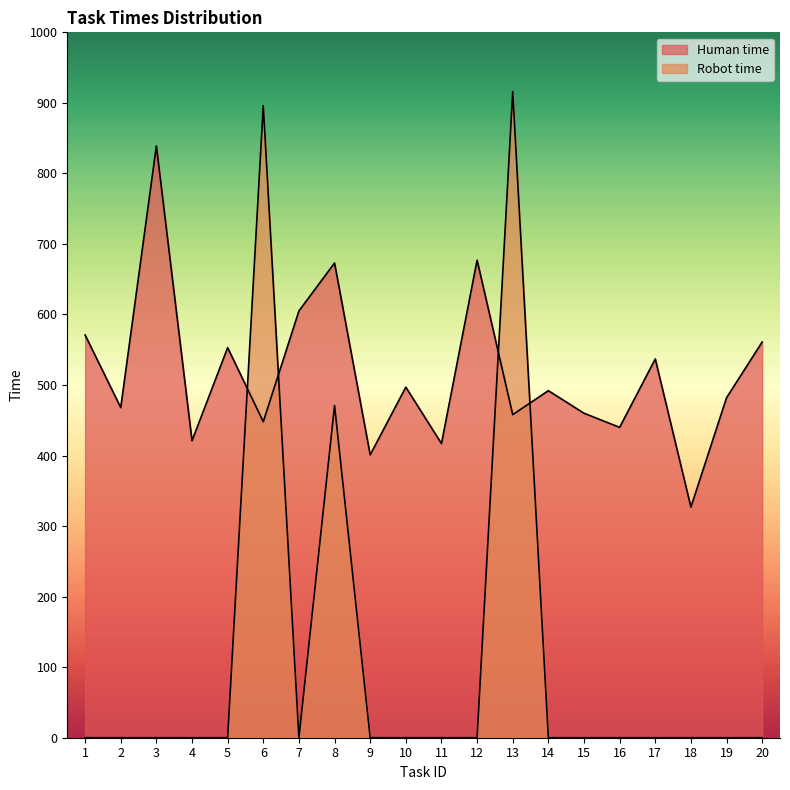

How many interior local peaks does the Robot time series have?

3